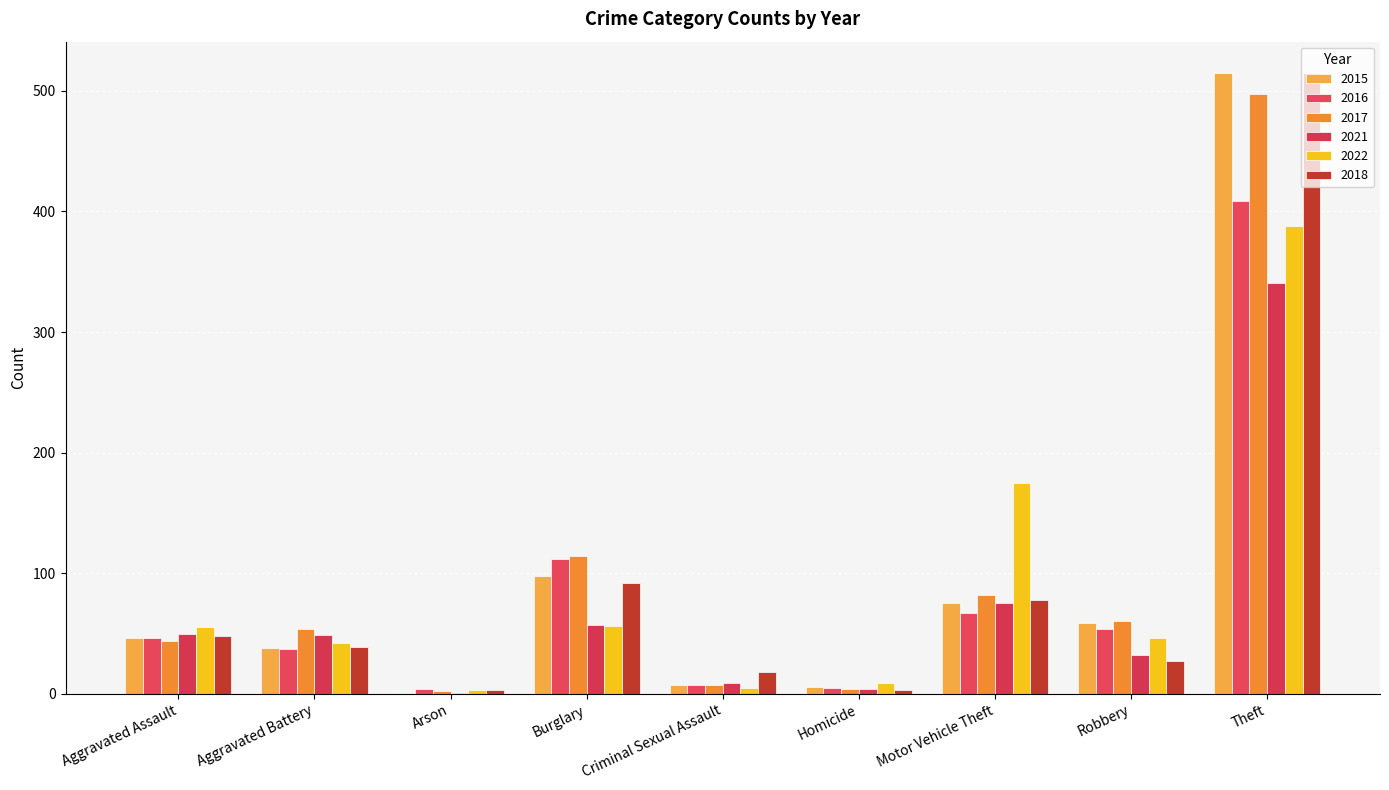

How many groups of bars are there?

9